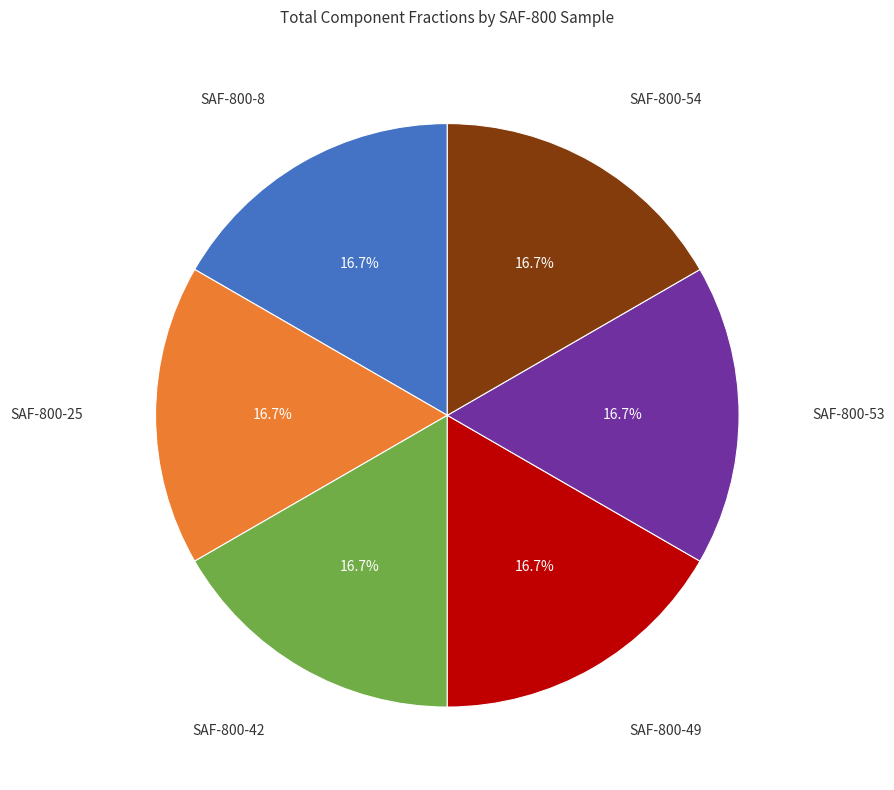

Is there a majority slice in this chart?

No